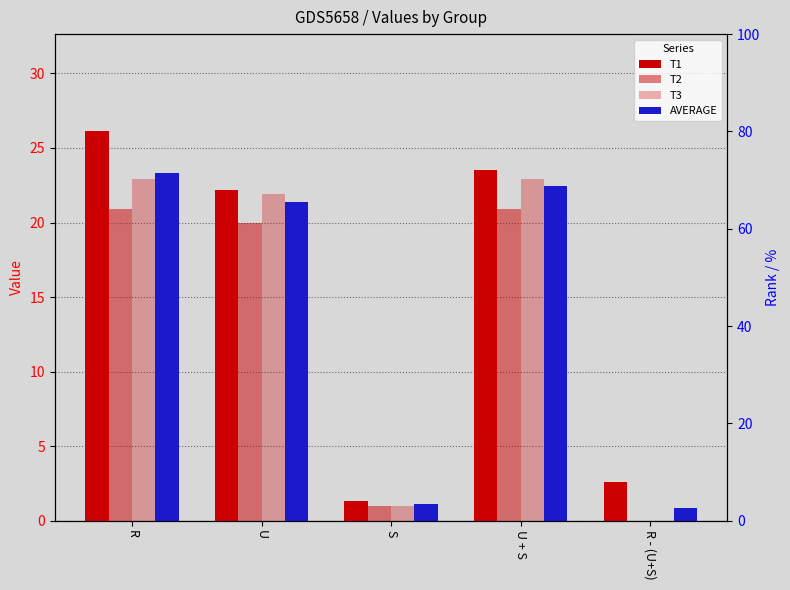

Count the number of categories in the chart.

5